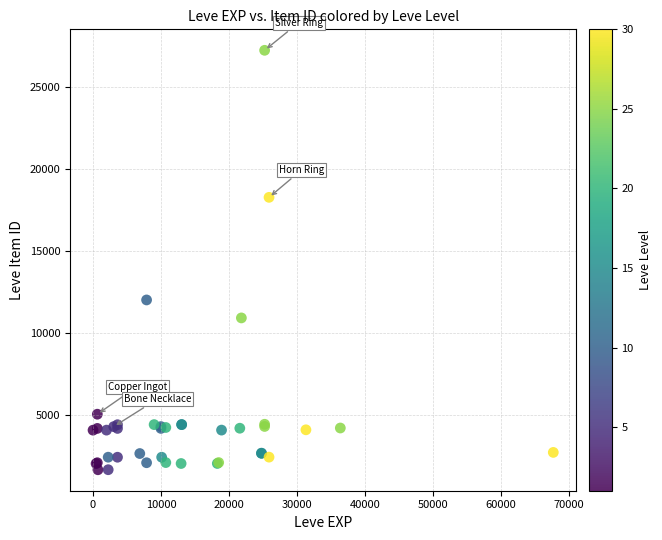

What Y value in the scatter plot is closest to 14448?

12018